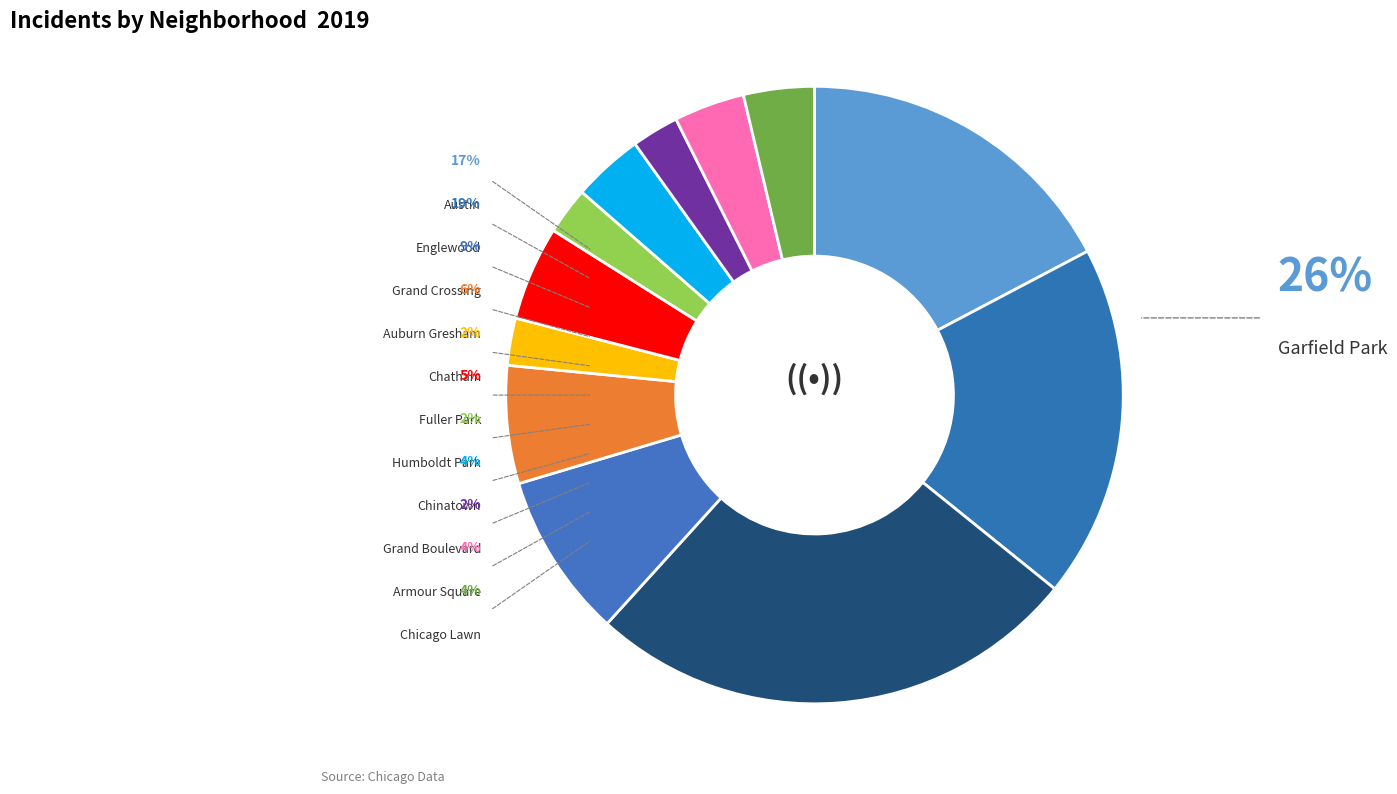

Is Englewood the majority of the pie?

No